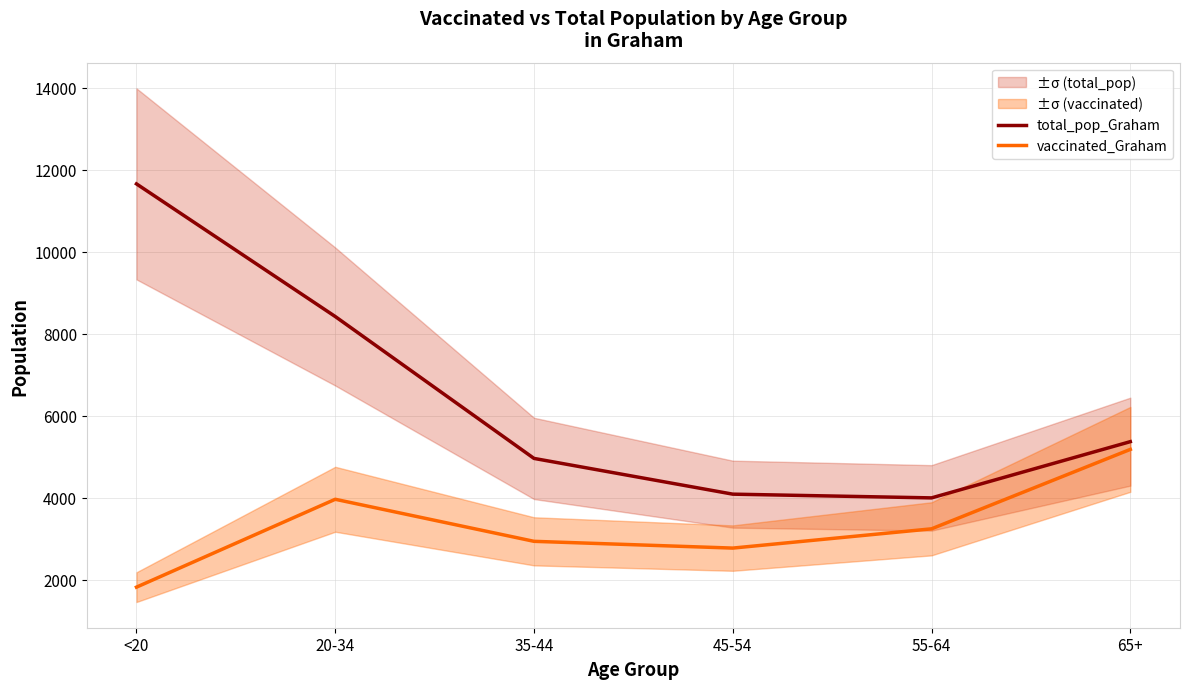

At which category does the chart reach its peak across all series?

<20